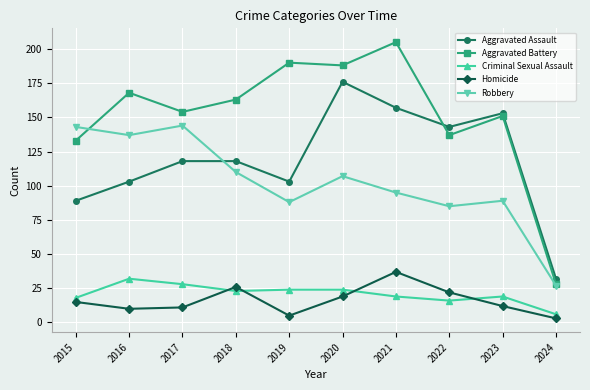

Is the value of Aggravated Battery at 2015 greater than the value of Robbery at 2019?

Yes